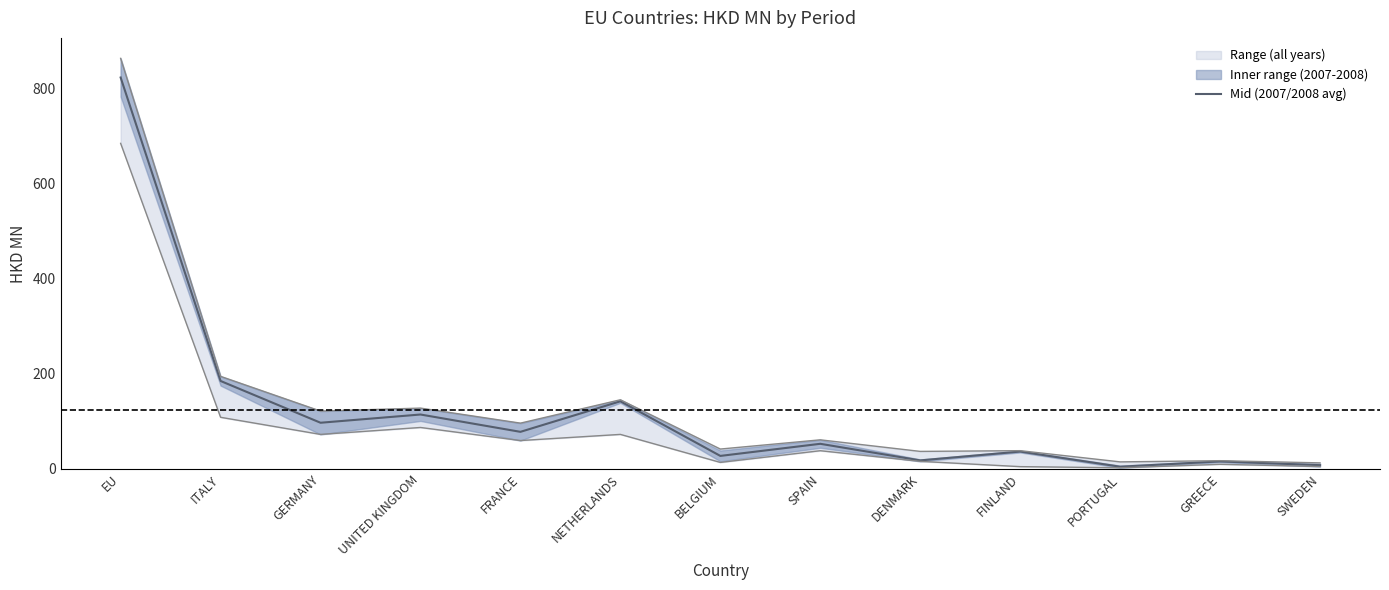

Reading right to left, list all the values displayed in this chart.

7.8	15.7	4.6	36.5	17.9	52.8	27.3	142.3	78.0	114.5	97.1	185.1	824.1